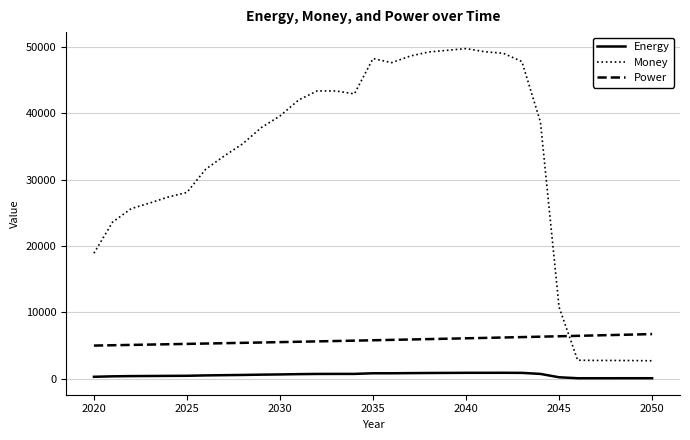

Rank the series by their average value, from lowest to highest.

Energy, Power, Money